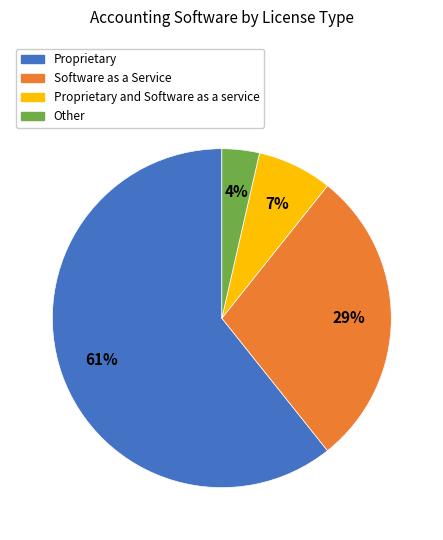

To the nearest percent, what is the average slice percentage?

25%